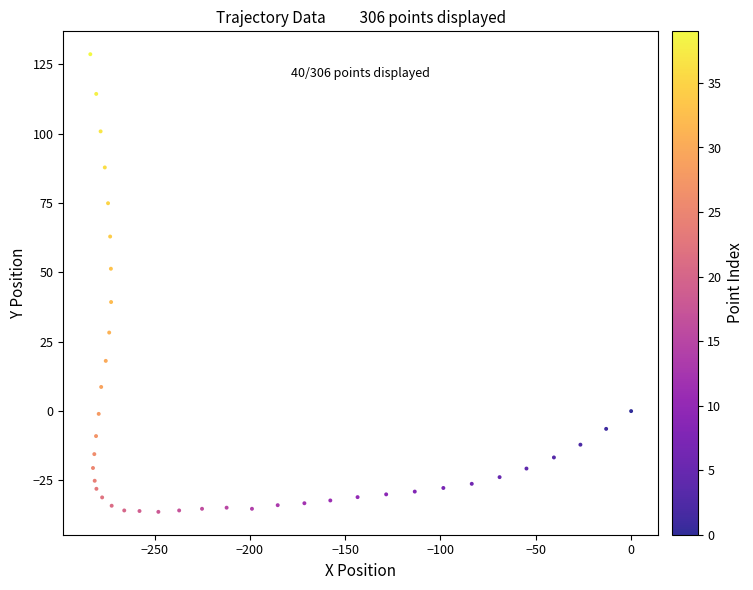

What is the range of X values (max minus min)?

283.7